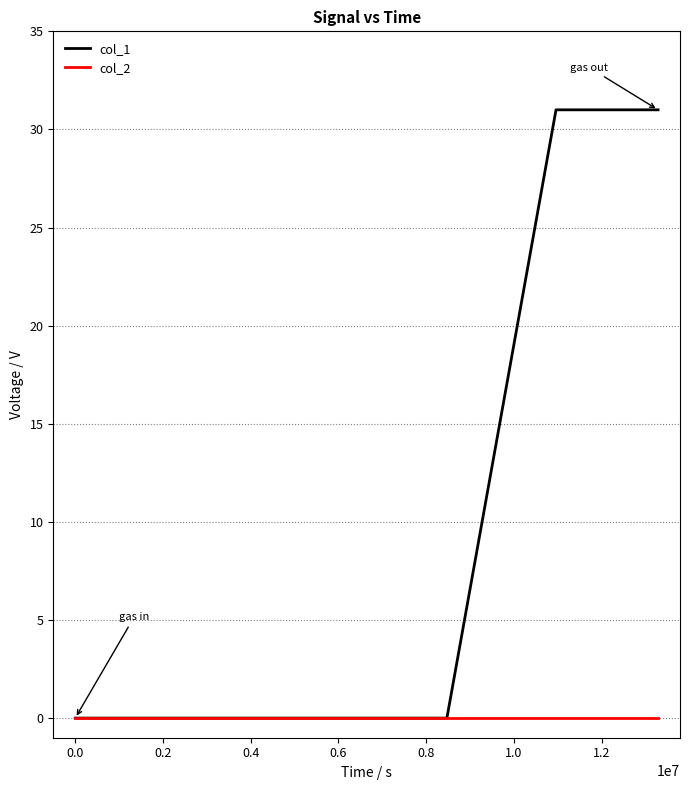

Reading left to right, transcribe all the data shown in this chart.

col_1: 0	0	0	31	31
col_2: 0	0	0	0	0